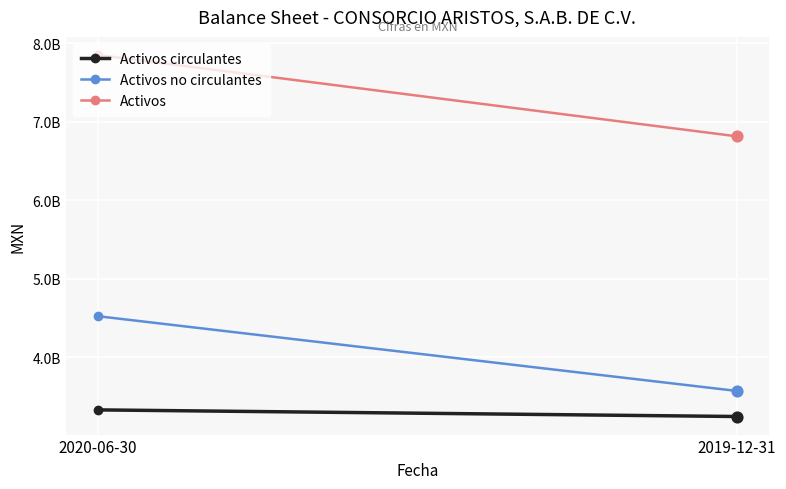

What is the total value across all series at 2020-06-30?

15701110000